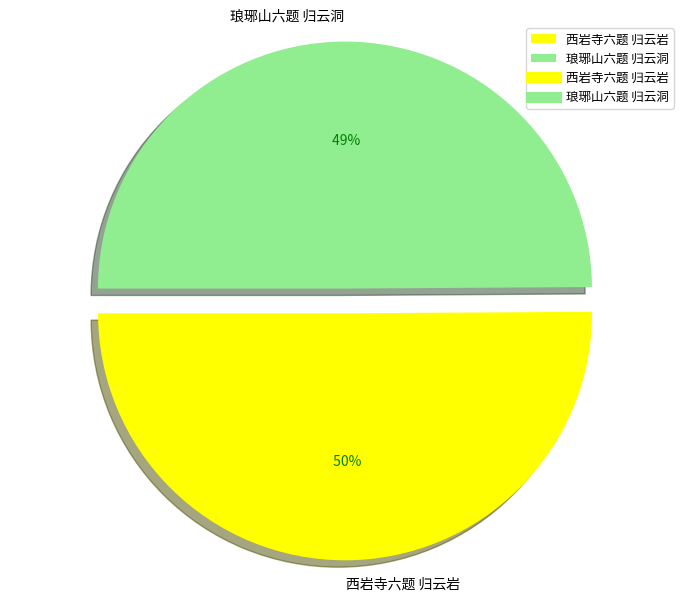

Count the number of slices in the pie.

2